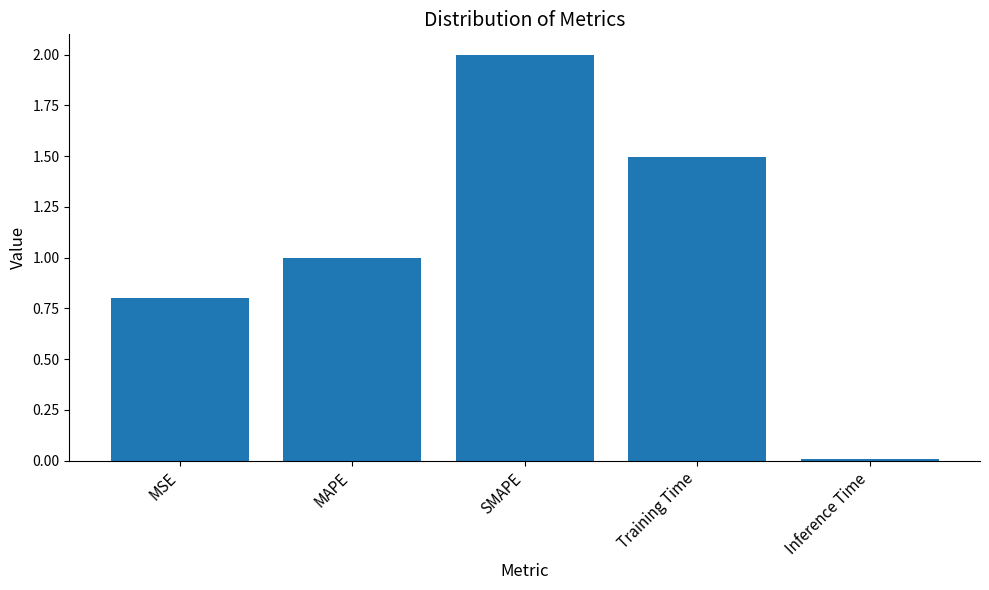

The value at Inference Time is 0.0. True or false?

True